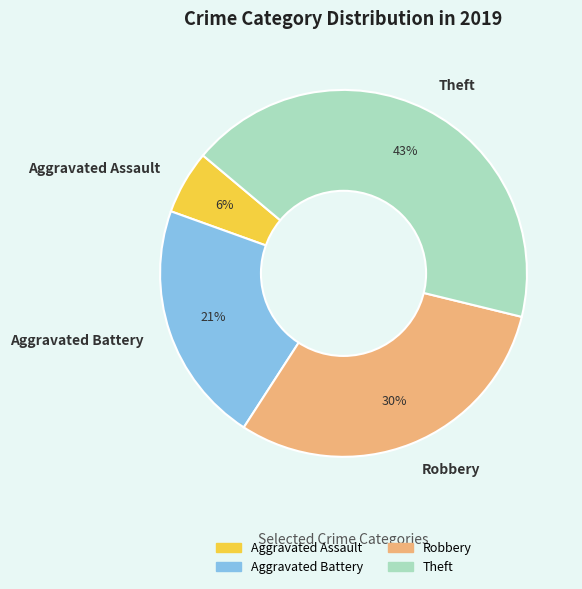

How many slices are in this pie chart?

4